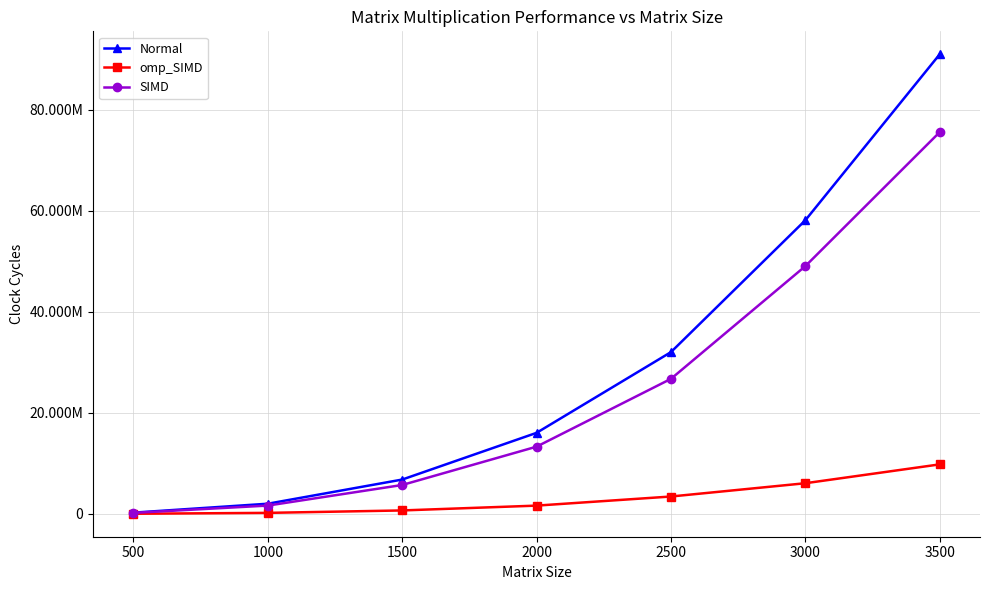

What is the sum of all SIMD values?

172114493